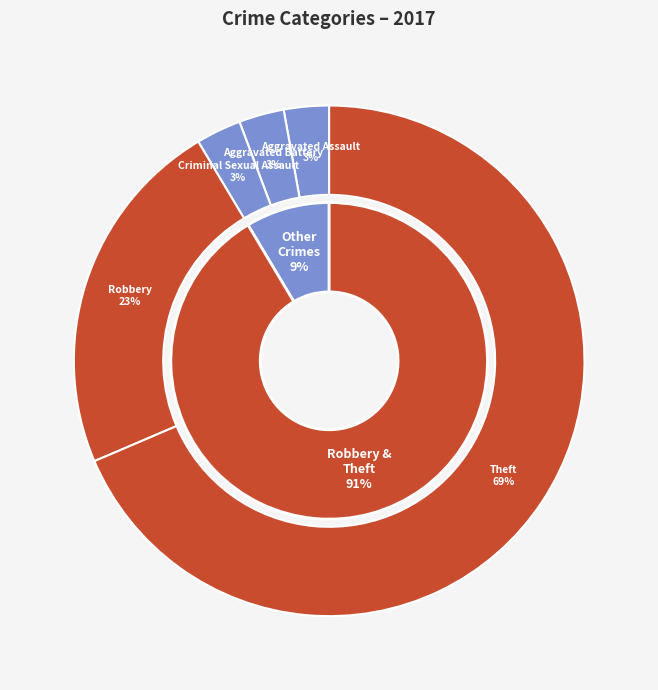

Is there a majority slice in this chart?

Yes